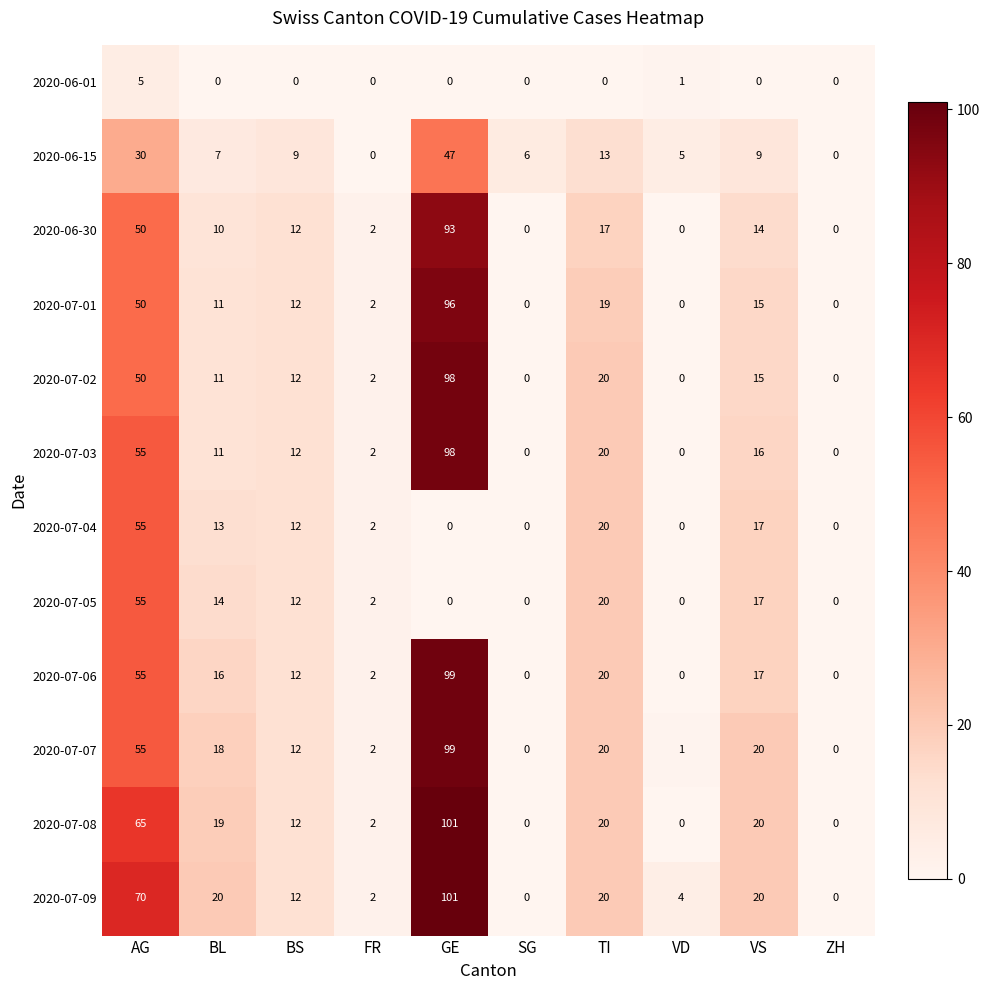

At which category is the sum across all series the highest?

GE